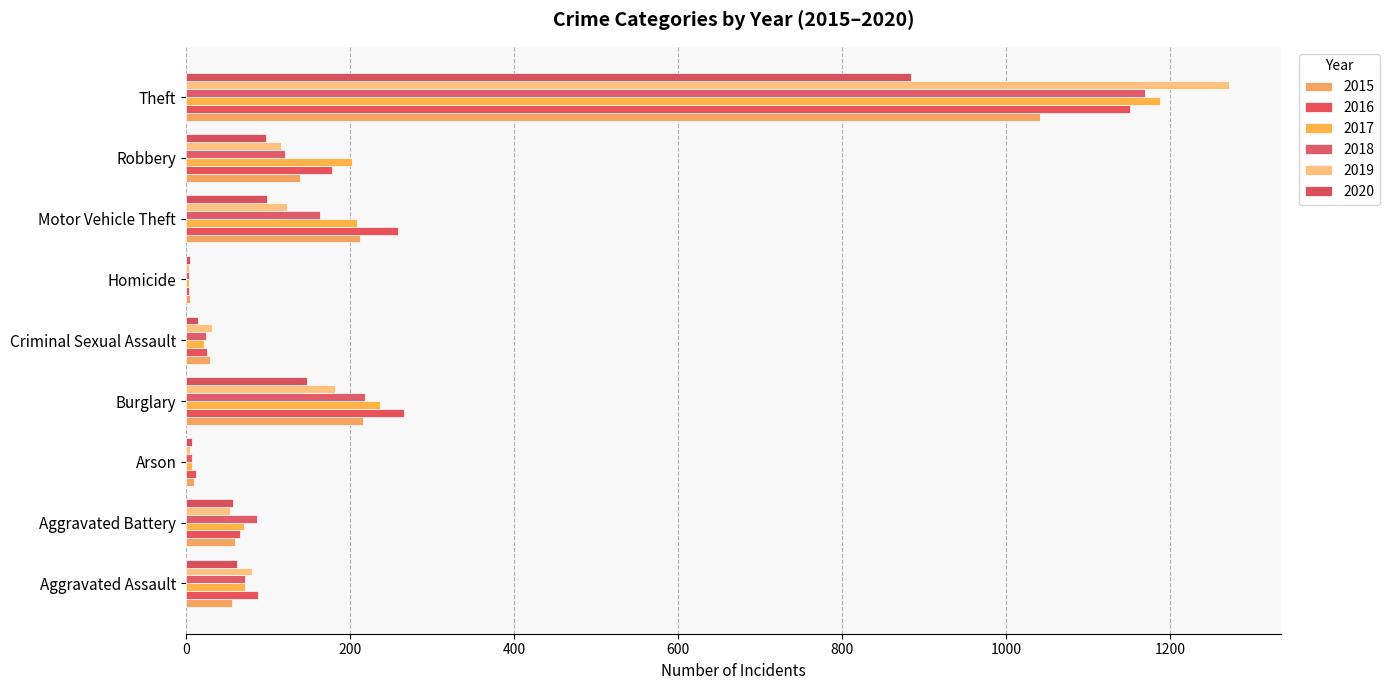

How many series are shown in this chart?

6